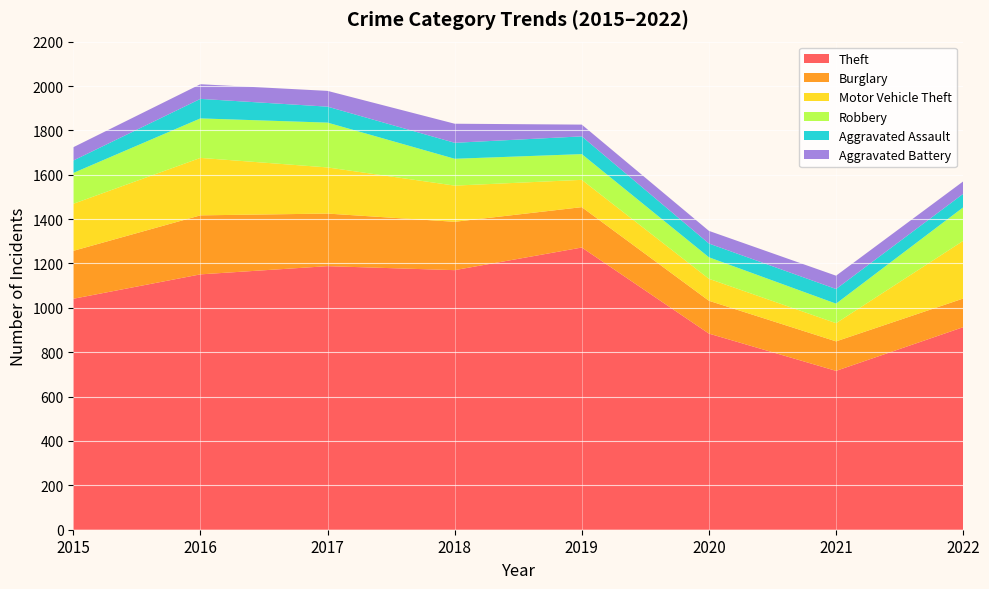

Reading left to right, list all the values displayed in this chart.

Theft: 2015=1041	2016=1151	2017=1188	2018=1170	2019=1272	2020=884	2021=716	2022=913
Burglary: 2015=216	2016=266	2017=237	2018=218	2019=182	2020=148	2021=133	2022=129
Motor Vehicle Theft: 2015=212	2016=259	2017=208	2018=163	2019=123	2020=99	2021=82	2022=260
Robbery: 2015=139	2016=178	2017=202	2018=121	2019=116	2020=97	2021=88	2022=151
Aggravated Assault: 2015=56	2016=88	2017=72	2018=72	2019=80	2020=62	2021=66	2022=61
Aggravated Battery: 2015=60	2016=66	2017=71	2018=86	2019=53	2020=57	2021=60	2022=56